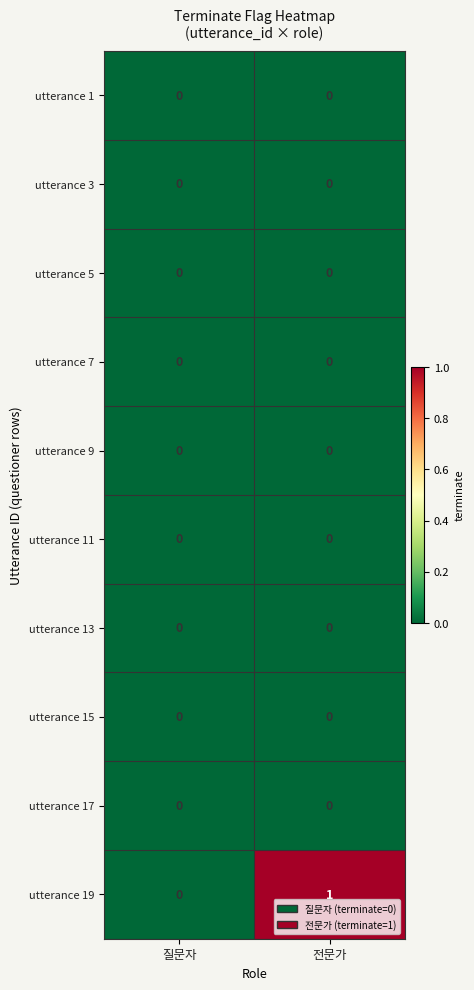

List the labels in order of utterance 19 value, largest first.

전문가, 질문자